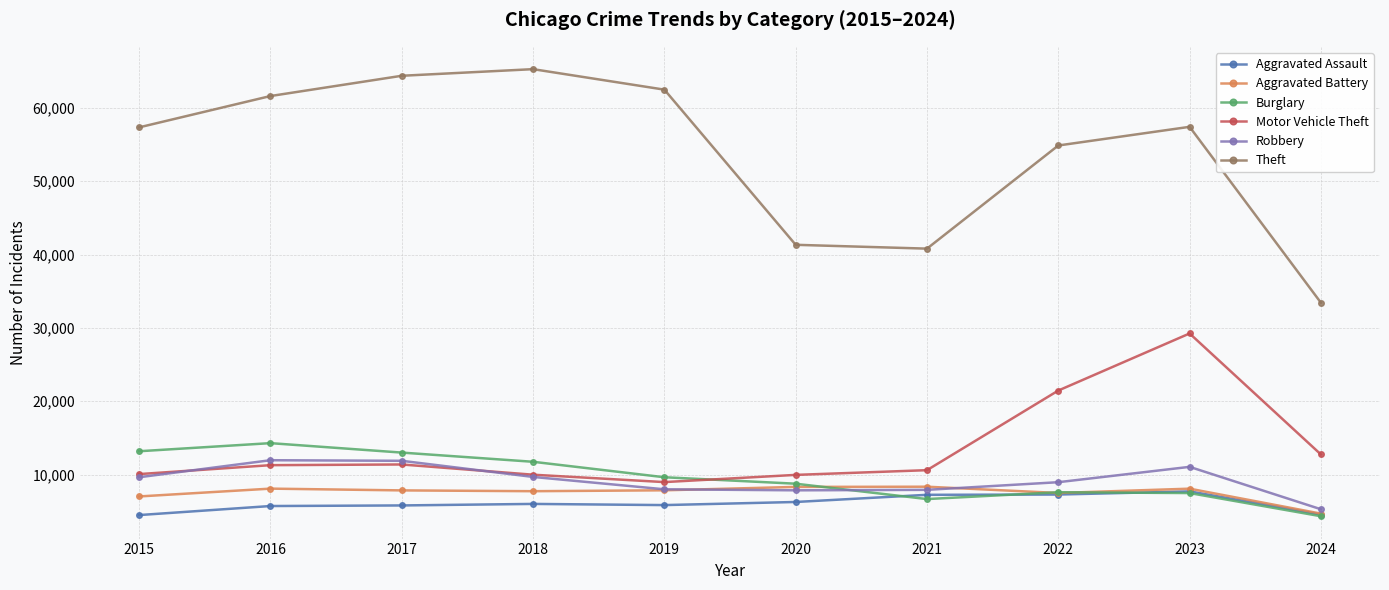

How many lines are shown in the chart?

6